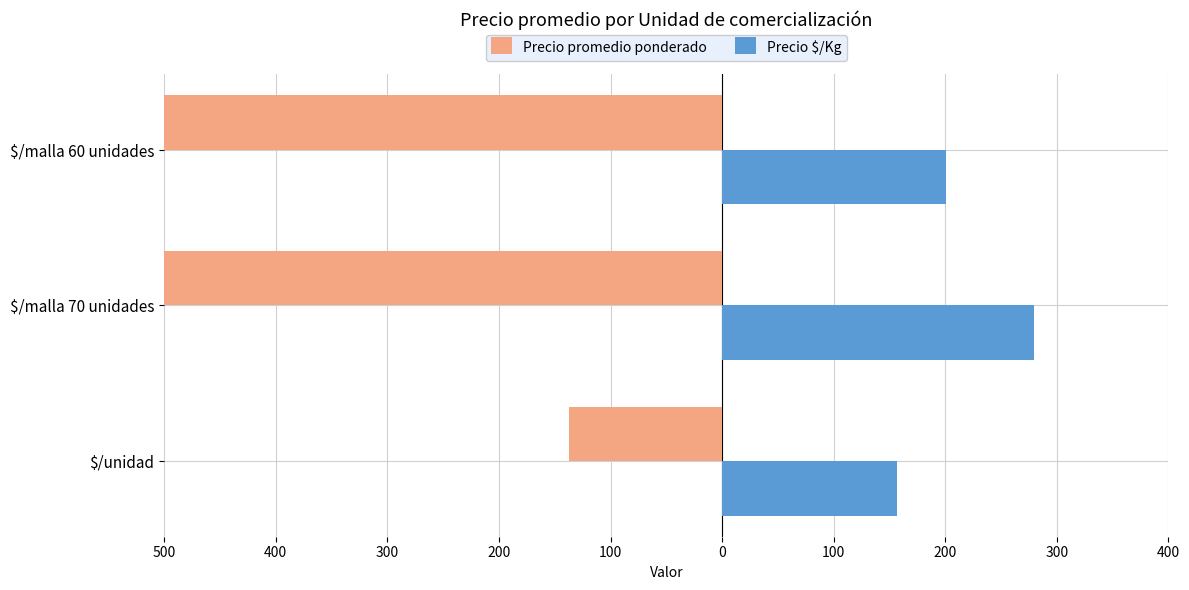

How many bars are there in total?

6